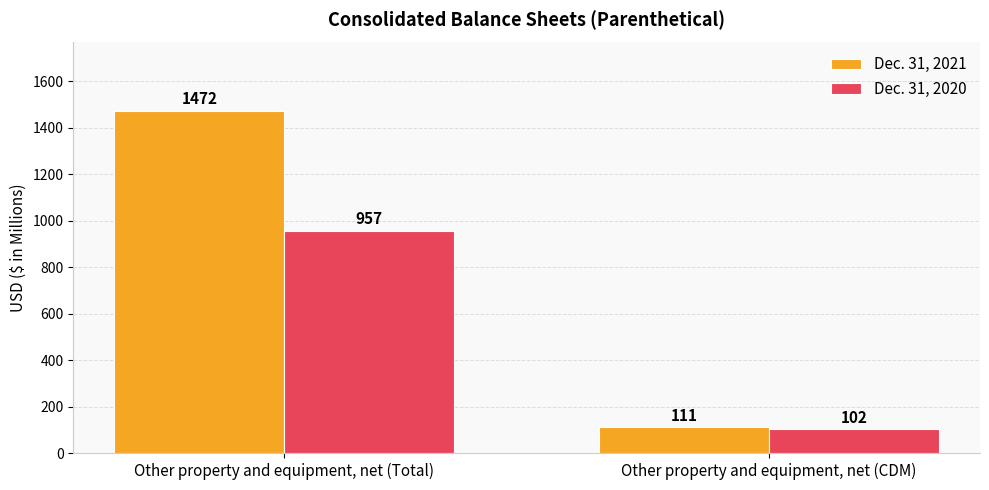

Reading left to right, what are all the values shown in this chart?

Dec. 31, 2021: 1472	111
Dec. 31, 2020: 957	102